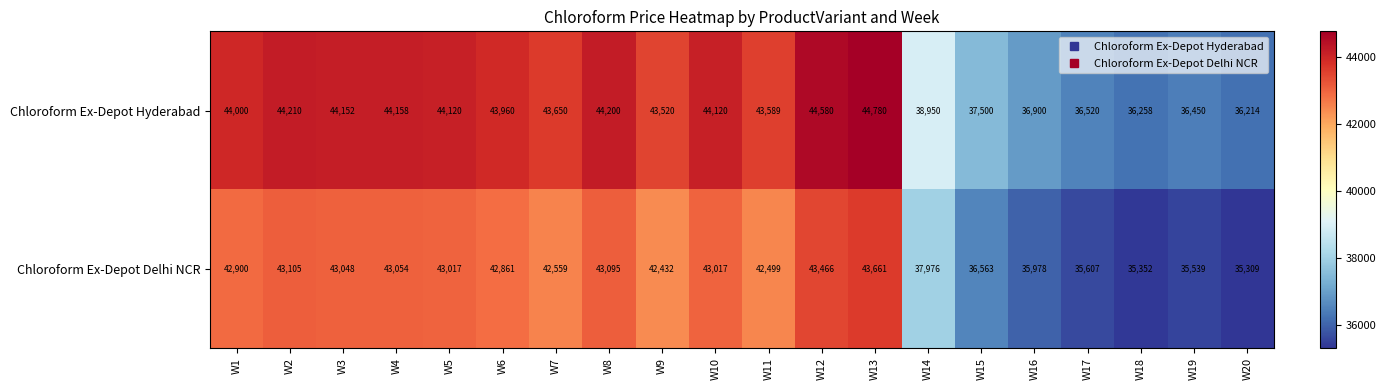

How many values in the Chloroform Ex-Depot Hyderabad series are below 43960?

10